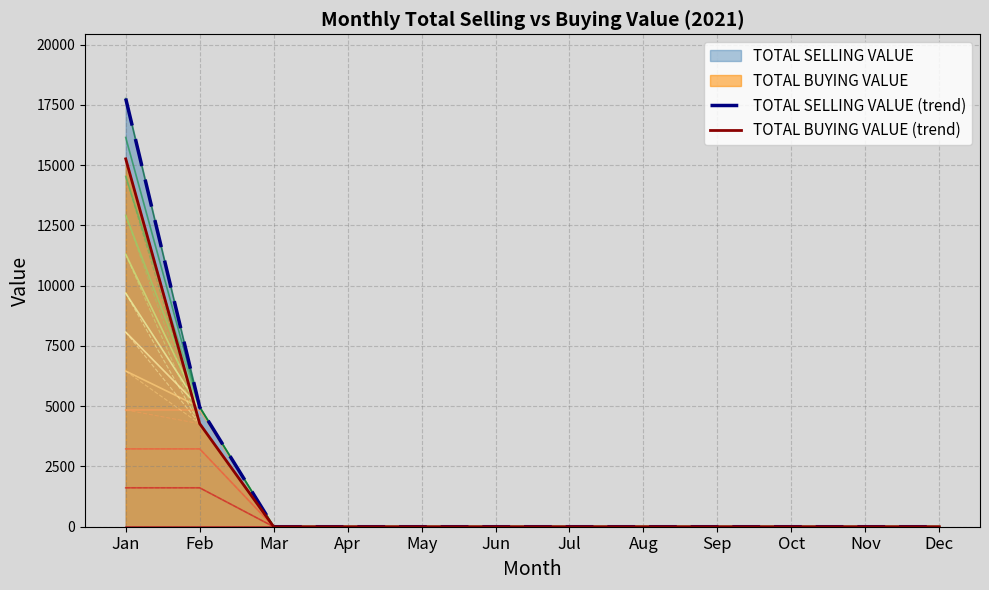

At how many categories does at least one series exceed 15250?

1